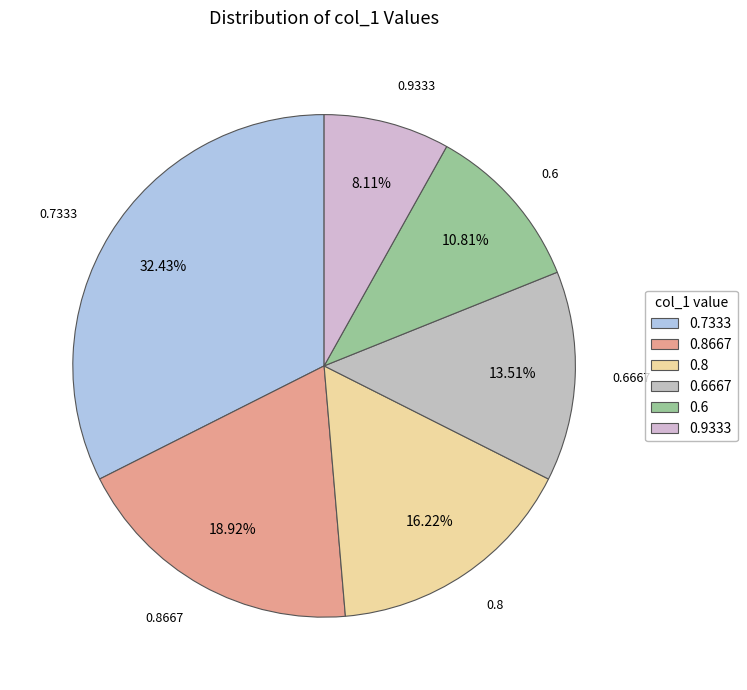

Is the sum of 0.8 and 0.9333 greater than half?

No